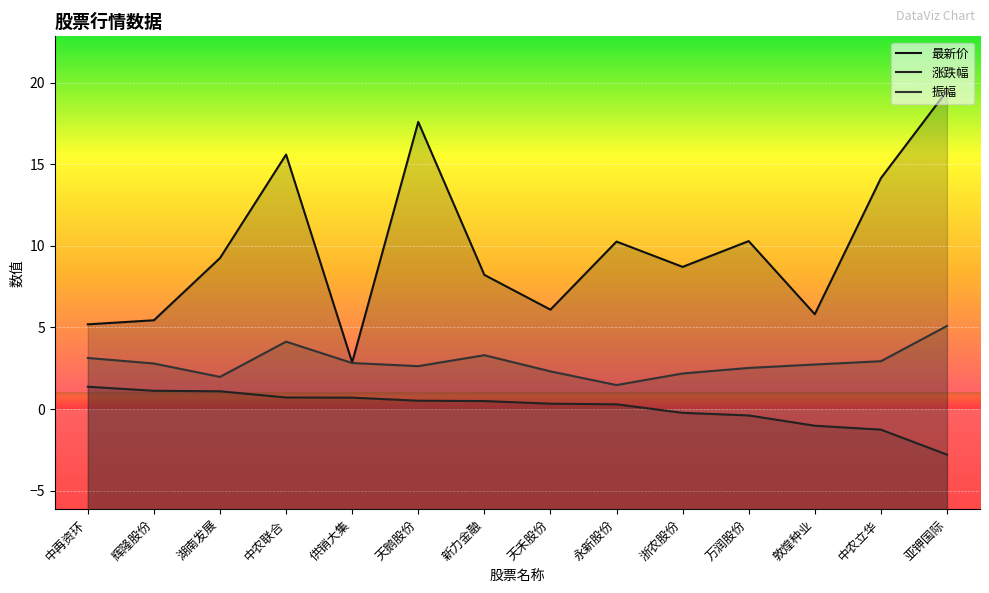

What position from the right is 中农联合?

11